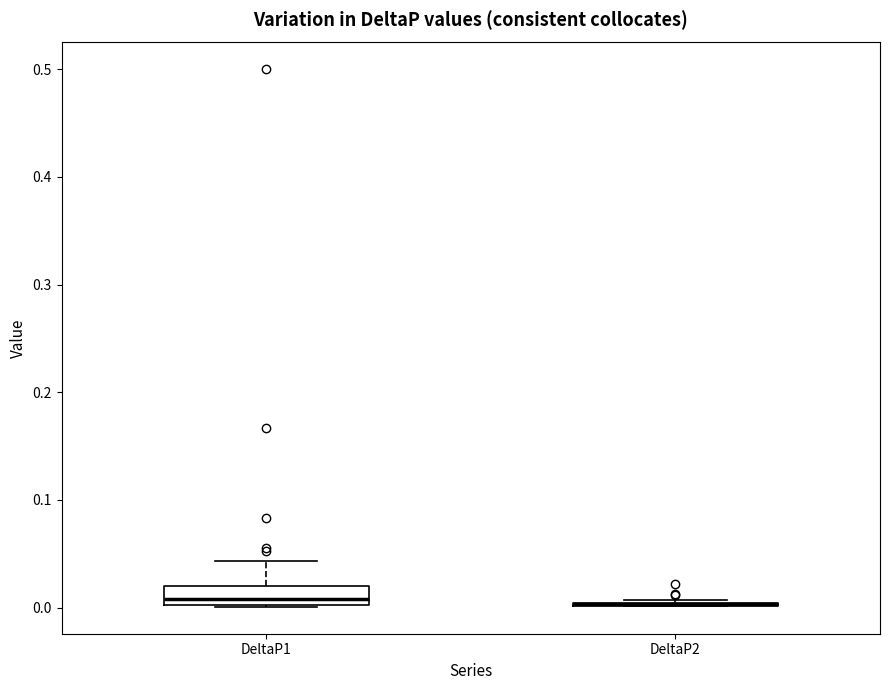

Reading left to right, read every box against the y-axis: the position of its median line, the range the box covers, and the ends of its whiskers. The values are not printed on the chart, so give them approximately, as read against the axis.

DeltaP1: median 0.01, box 0.00 to 0.02, whiskers 0.00 to 0.04
DeltaP2: box collapsed to a line at 0.00, whiskers 0.00 to 0.01